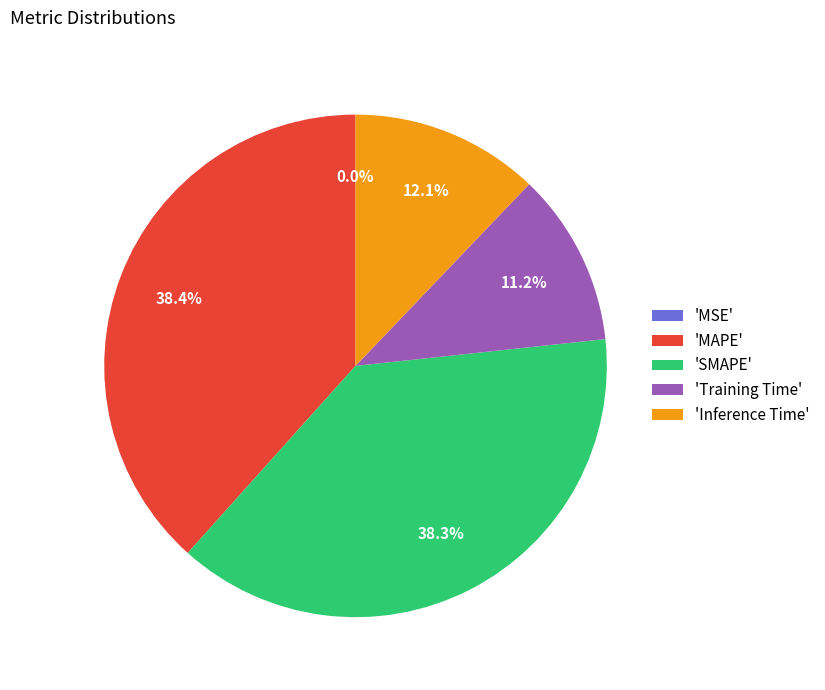

Between 'Inference Time' and 'SMAPE', which is larger?

'SMAPE'